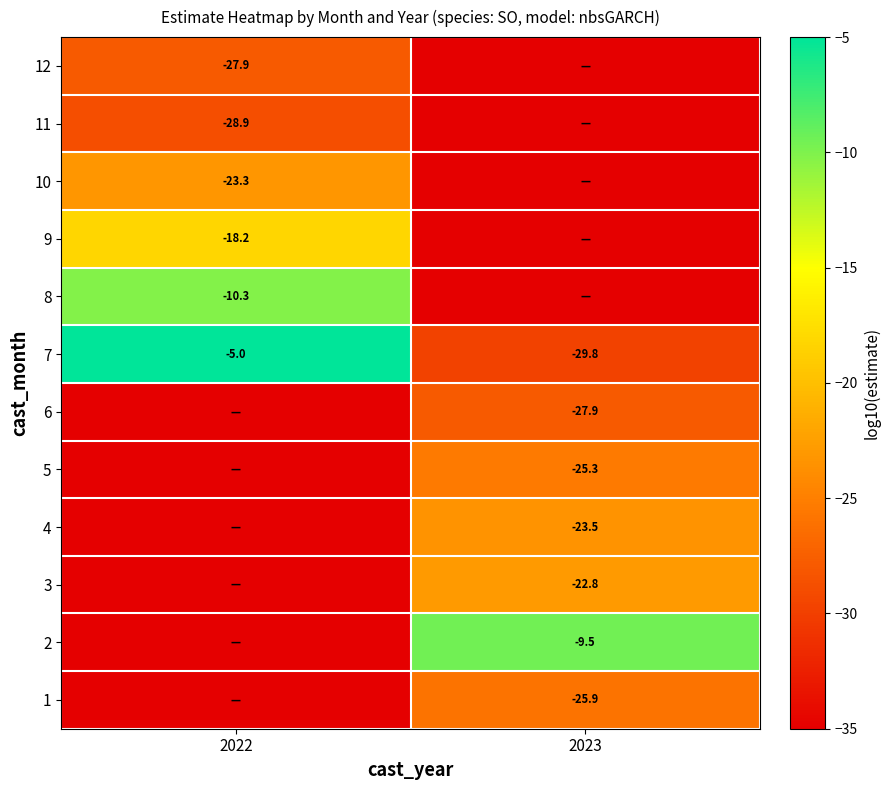

True or false: 6 has a value of -27.9 at 2023.

True